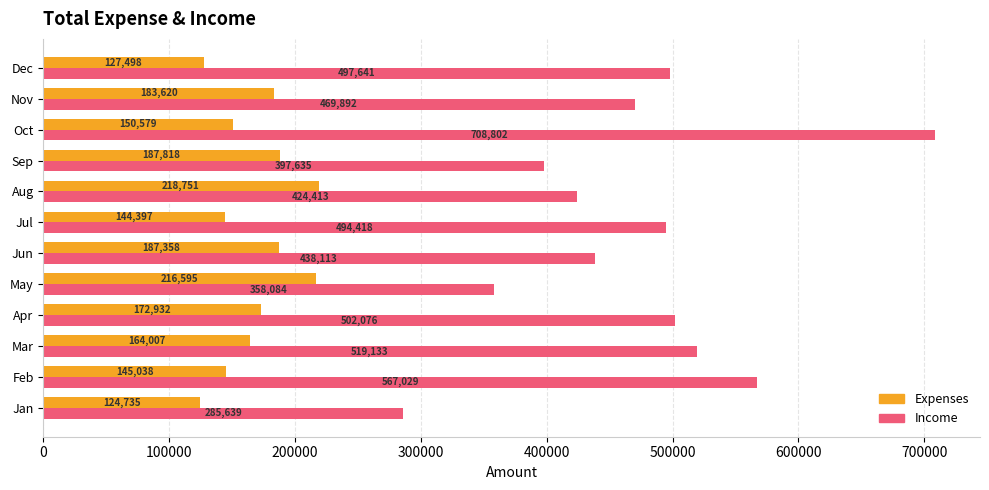

Rank the series by their average value, from highest to lowest.

Income, Expenses